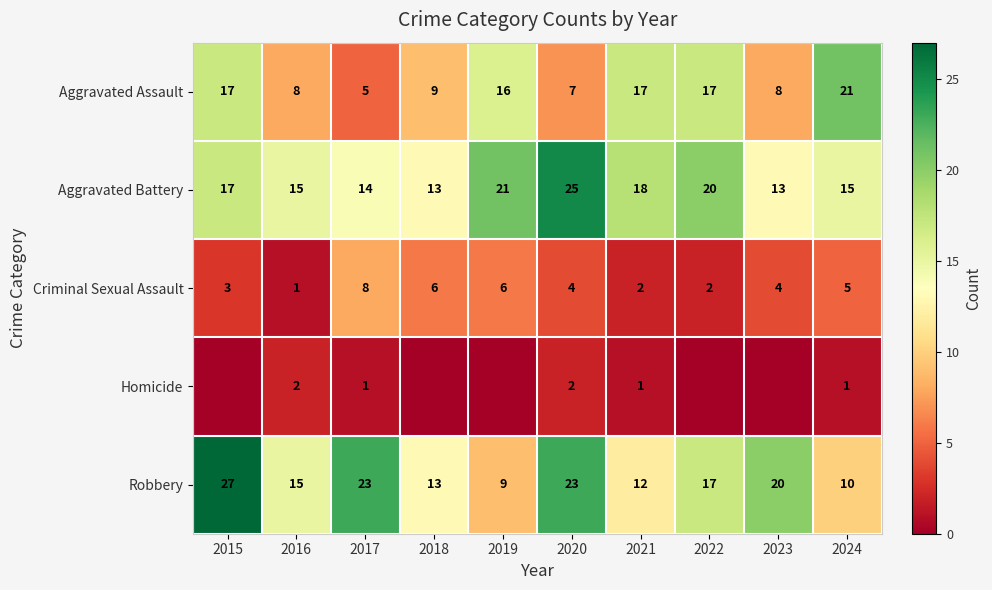

What is the highest value of the Criminal Sexual Assault series?

8